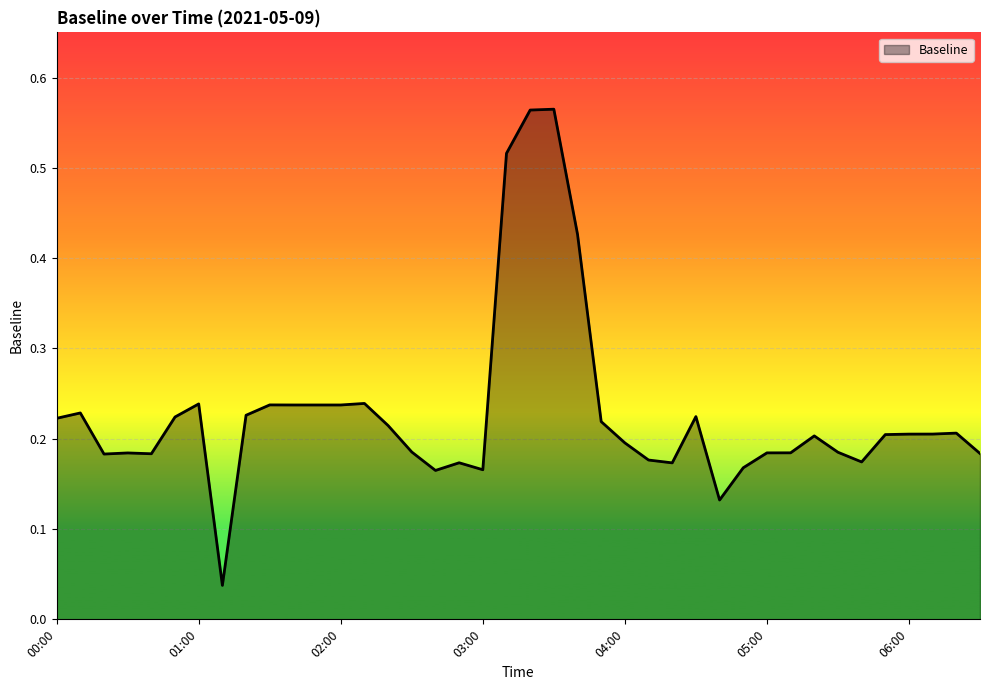

Is this an area chart (filled region under the line)?

Yes